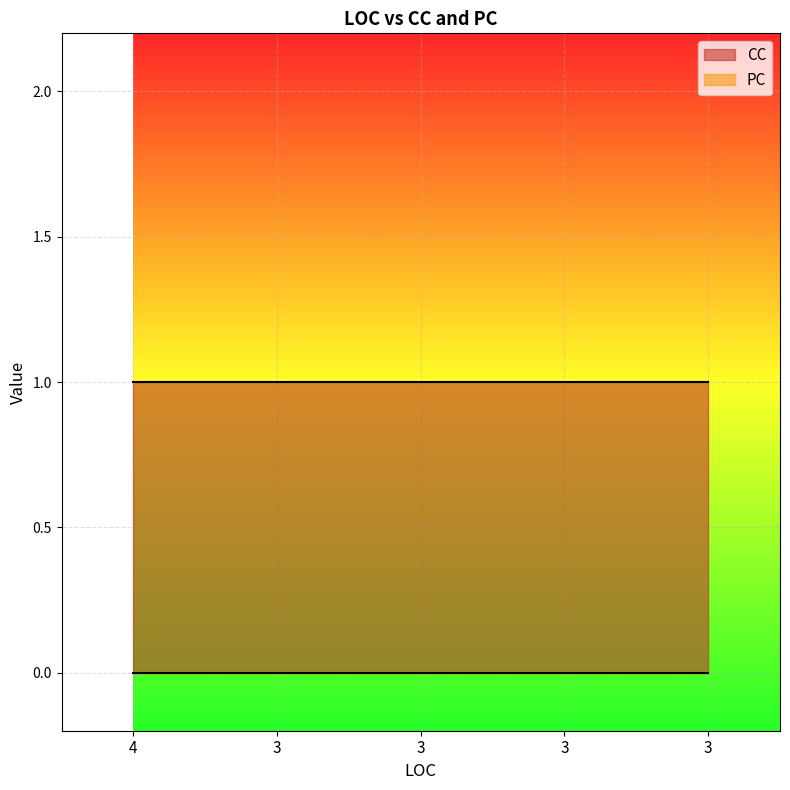

What is the sum of the CC values at 3 and 3?

2